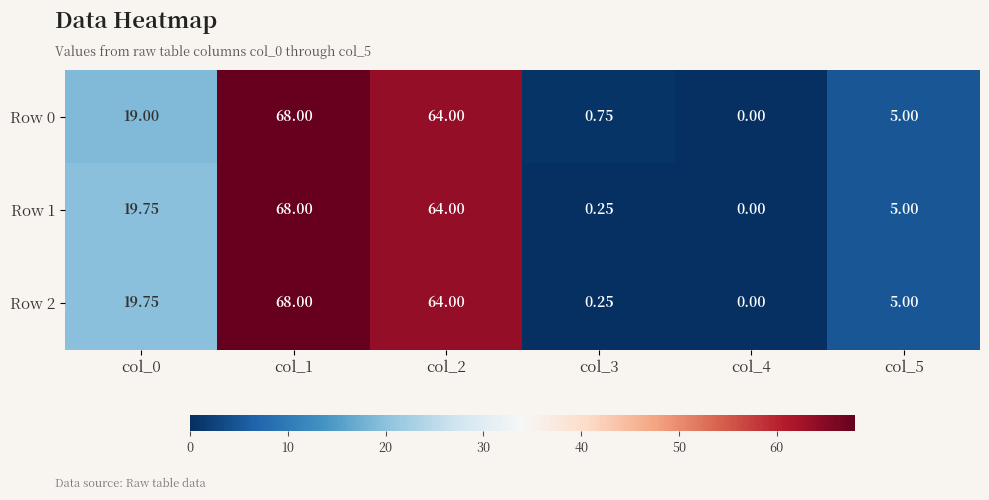

Is the value of Row 1 at col_1 greater than the value of Row 2 at col_3?

Yes